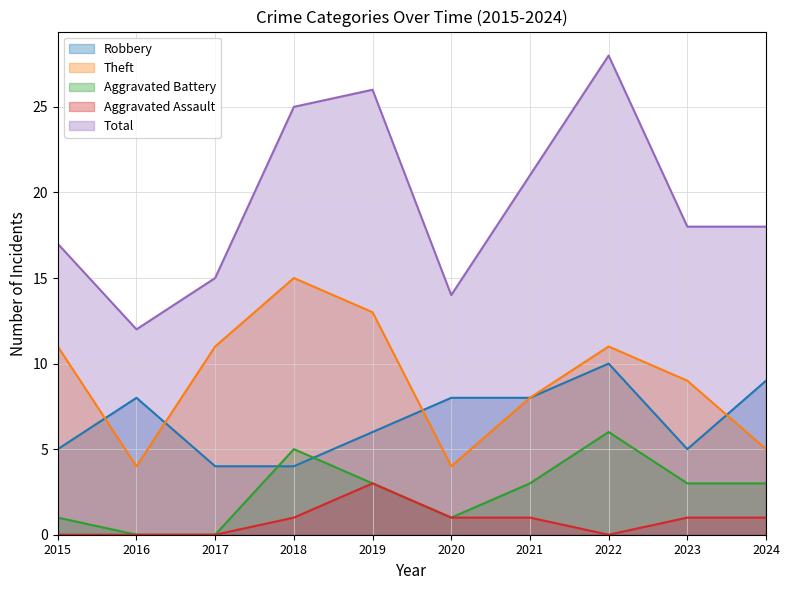

What is the difference between the maximum and minimum values in the Aggravated Battery series?

6